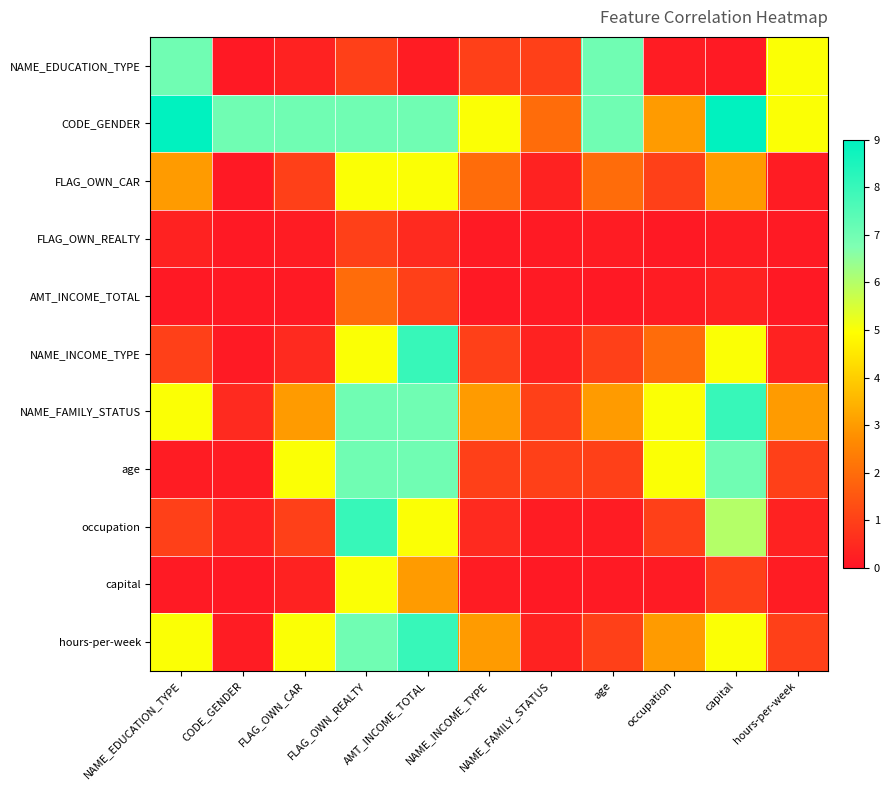

Reading left to right, transcribe all the data shown in this chart.

NAME_EDUCATION_TYPE: NAME_EDUCATION_TYPE=7.0	CODE_GENDER=0.1	FLAG_OWN_CAR=0.3	FLAG_OWN_REALTY=1.0	AMT_INCOME_TOTAL=0.2	NAME_INCOME_TYPE=1.0	NAME_FAMILY_STATUS=1.0	age=7.0	occupation=0.2	capital=0.1	hours-per-week=5.0
CODE_GENDER: NAME_EDUCATION_TYPE=9.0	CODE_GENDER=7.0	FLAG_OWN_CAR=7.0	FLAG_OWN_REALTY=7.0	AMT_INCOME_TOTAL=7.0	NAME_INCOME_TYPE=5.0	NAME_FAMILY_STATUS=2.0	age=7.0	occupation=3.0	capital=9.0	hours-per-week=5.0
FLAG_OWN_CAR: NAME_EDUCATION_TYPE=3.0	CODE_GENDER=0.1	FLAG_OWN_CAR=1.0	FLAG_OWN_REALTY=5.0	AMT_INCOME_TOTAL=5.0	NAME_INCOME_TYPE=2.0	NAME_FAMILY_STATUS=0.3	age=2.0	occupation=1.0	capital=3.0	hours-per-week=0.2
FLAG_OWN_REALTY: NAME_EDUCATION_TYPE=0.3	CODE_GENDER=0.1	FLAG_OWN_CAR=0.2	FLAG_OWN_REALTY=1.0	AMT_INCOME_TOTAL=0.5	NAME_INCOME_TYPE=0.1	NAME_FAMILY_STATUS=0.1	age=0.2	occupation=0.1	capital=0.2	hours-per-week=0.1
AMT_INCOME_TOTAL: NAME_EDUCATION_TYPE=0.1	CODE_GENDER=0.1	FLAG_OWN_CAR=0.1	FLAG_OWN_REALTY=2.0	AMT_INCOME_TOTAL=1.0	NAME_INCOME_TYPE=0.1	NAME_FAMILY_STATUS=0.1	age=0.1	occupation=0.2	capital=0.3	hours-per-week=0.1
NAME_INCOME_TYPE: NAME_EDUCATION_TYPE=1.0	CODE_GENDER=0.1	FLAG_OWN_CAR=0.5	FLAG_OWN_REALTY=5.0	AMT_INCOME_TOTAL=8.0	NAME_INCOME_TYPE=1.0	NAME_FAMILY_STATUS=0.3	age=1.0	occupation=2.0	capital=5.0	hours-per-week=0.3
NAME_FAMILY_STATUS: NAME_EDUCATION_TYPE=5.0	CODE_GENDER=0.5	FLAG_OWN_CAR=3.0	FLAG_OWN_REALTY=7.0	AMT_INCOME_TOTAL=7.0	NAME_INCOME_TYPE=3.0	NAME_FAMILY_STATUS=1.0	age=3.0	occupation=5.0	capital=8.0	hours-per-week=3.0
age: NAME_EDUCATION_TYPE=0.2	CODE_GENDER=0.2	FLAG_OWN_CAR=5.0	FLAG_OWN_REALTY=7.0	AMT_INCOME_TOTAL=7.0	NAME_INCOME_TYPE=1.0	NAME_FAMILY_STATUS=1.0	age=1.0	occupation=5.0	capital=7.0	hours-per-week=1.0
occupation: NAME_EDUCATION_TYPE=1.0	CODE_GENDER=0.3	FLAG_OWN_CAR=1.0	FLAG_OWN_REALTY=8.0	AMT_INCOME_TOTAL=5.0	NAME_INCOME_TYPE=0.5	NAME_FAMILY_STATUS=0.2	age=0.2	occupation=1.0	capital=6.0	hours-per-week=0.3
capital: NAME_EDUCATION_TYPE=0.1	CODE_GENDER=0.1	FLAG_OWN_CAR=0.3	FLAG_OWN_REALTY=5.0	AMT_INCOME_TOTAL=3.0	NAME_INCOME_TYPE=0.2	NAME_FAMILY_STATUS=0.1	age=0.1	occupation=0.2	capital=1.0	hours-per-week=0.2
hours-per-week: NAME_EDUCATION_TYPE=5.0	CODE_GENDER=0.2	FLAG_OWN_CAR=5.0	FLAG_OWN_REALTY=7.0	AMT_INCOME_TOTAL=8.0	NAME_INCOME_TYPE=3.0	NAME_FAMILY_STATUS=0.3	age=1.0	occupation=3.0	capital=5.0	hours-per-week=1.0